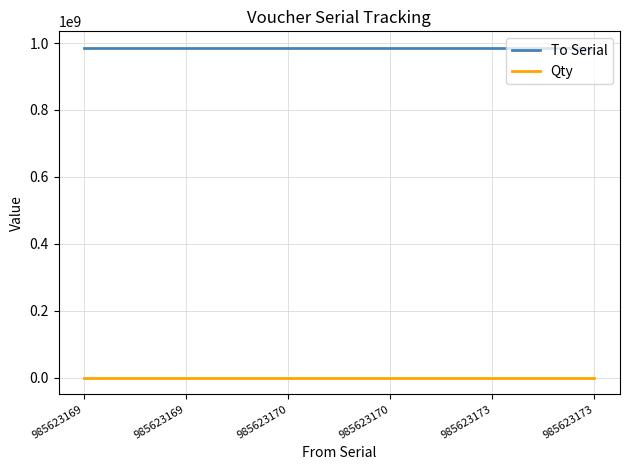

What is the difference between the maximum and minimum values in the To Serial series?

4